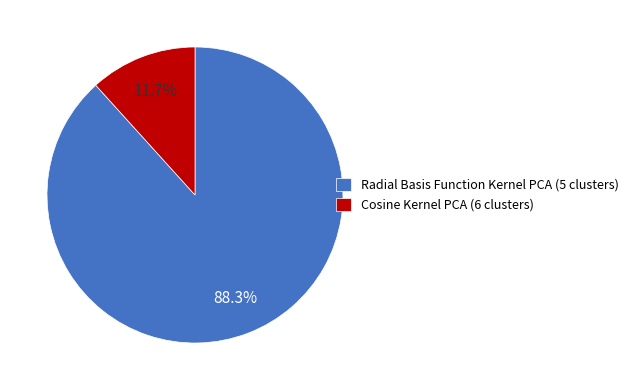

Combined, do Cosine Kernel PCA (6 clusters) and Radial Basis Function Kernel PCA (5 clusters) account for over 50%?

Yes